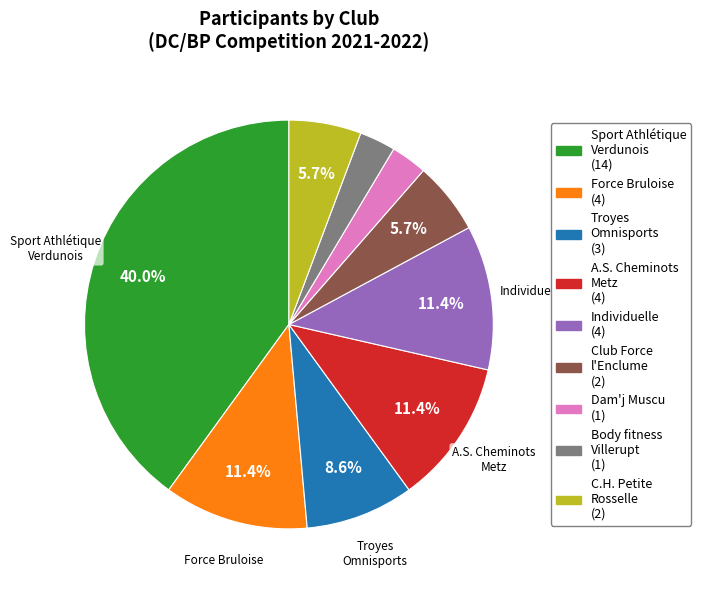

Is there a majority slice in this chart?

No